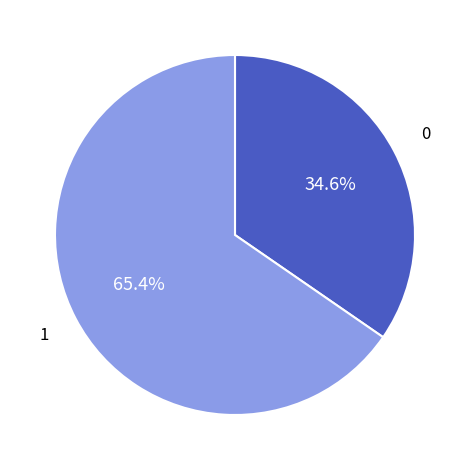

Does any single category account for the majority?

Yes